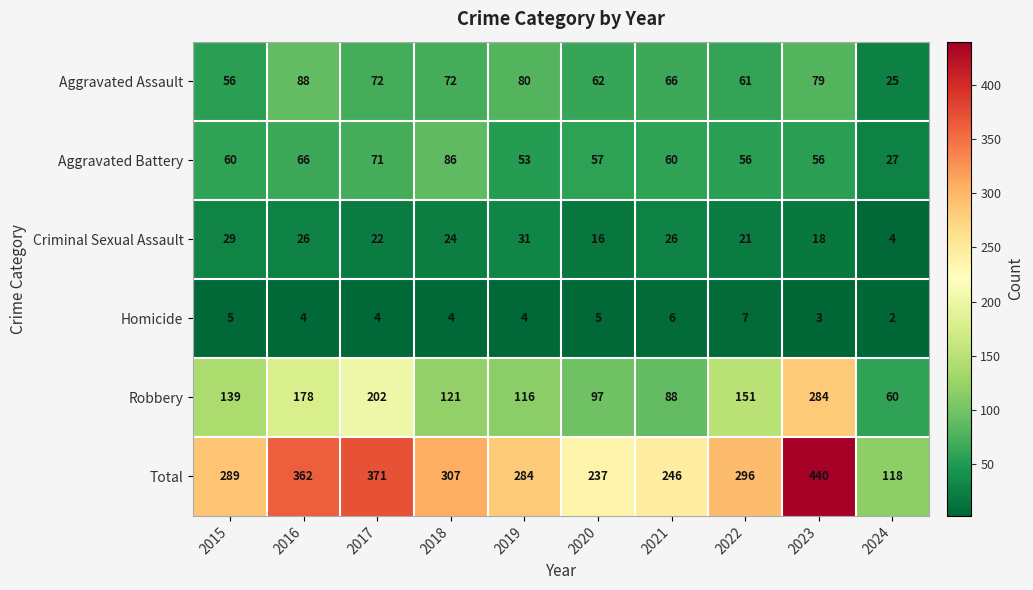

Rank the series at 2023 from highest to lowest value.

Total, Robbery, Aggravated Assault, Aggravated Battery, Criminal Sexual Assault, Homicide